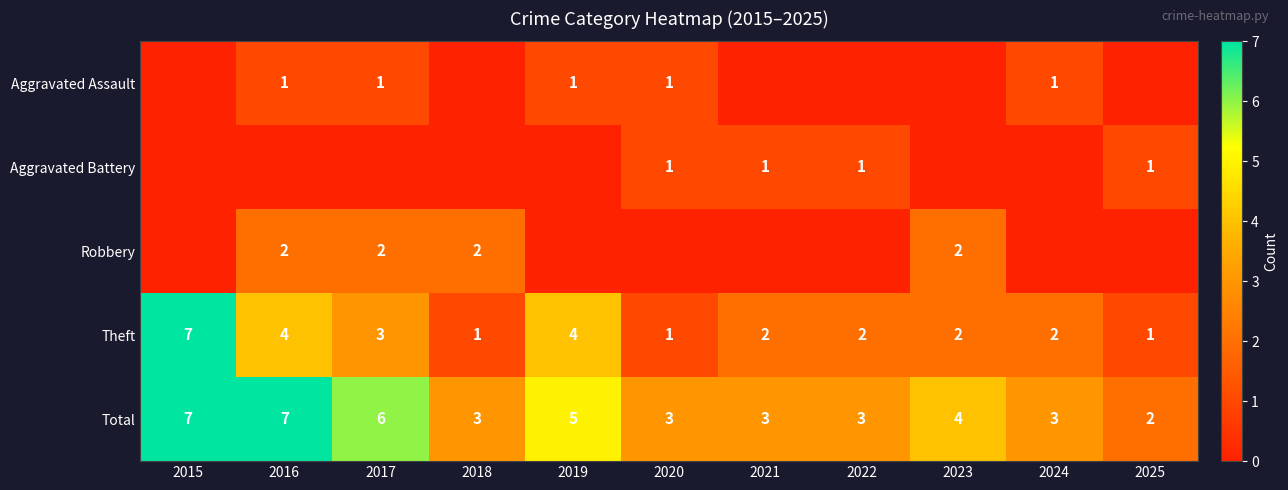

The value of Total at 2016 is 7. True or false?

True